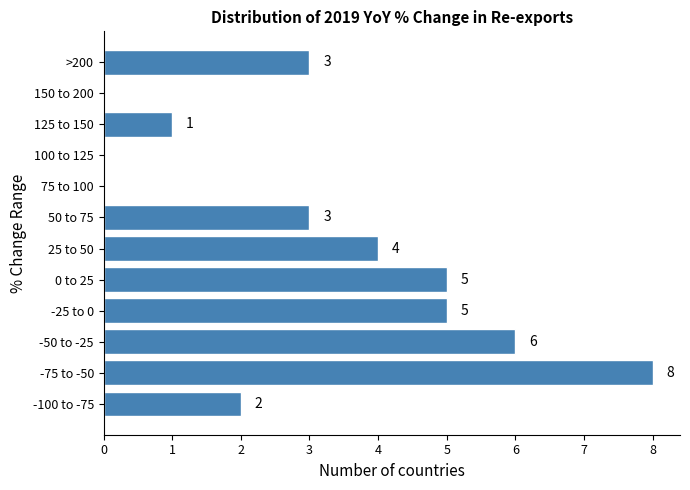

Reading bottom to top, extract all data points from this chart.

-100 to -75=2	-75 to -50=8	-50 to -25=6	-25 to 0=5	0 to 25=5	25 to 50=4	50 to 75=3	75 to 100=0	100 to 125=0	125 to 150=1	150 to 200=0	>200=3